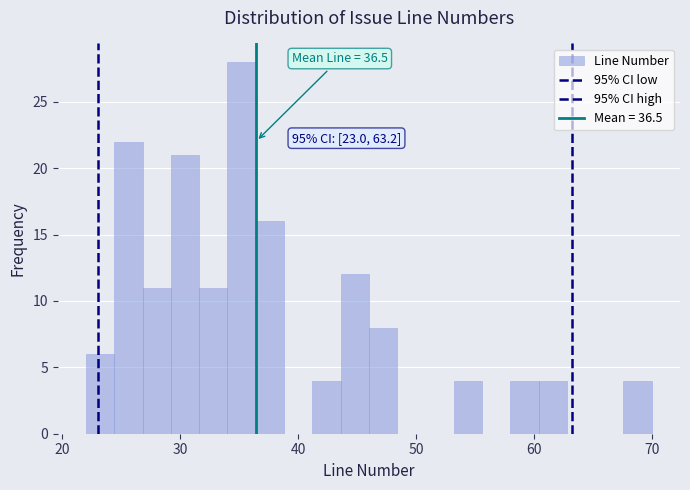

Read against the x-axis, roughly where is the centre of the tallest bar?

35